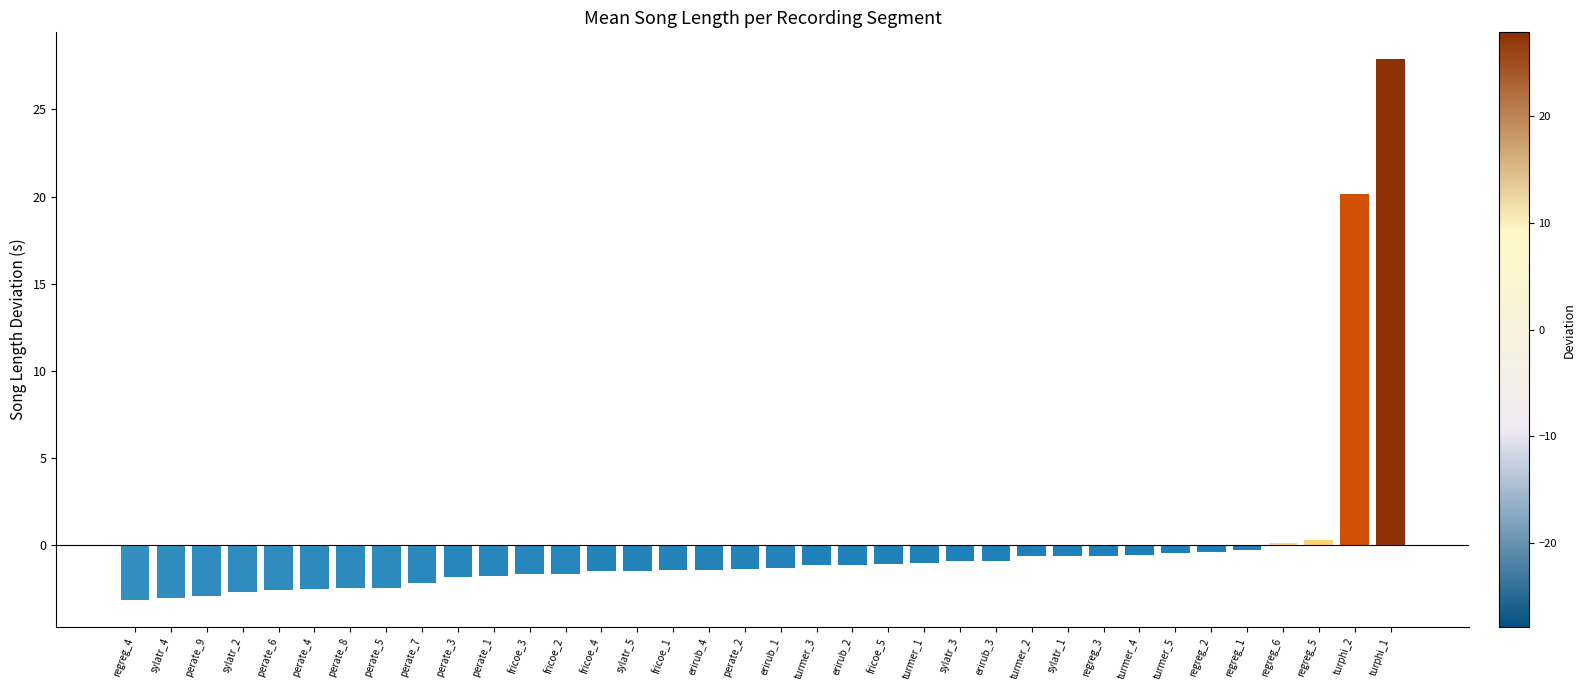

What is the sum of the values at perate_8 and regreg_2?

-2.8